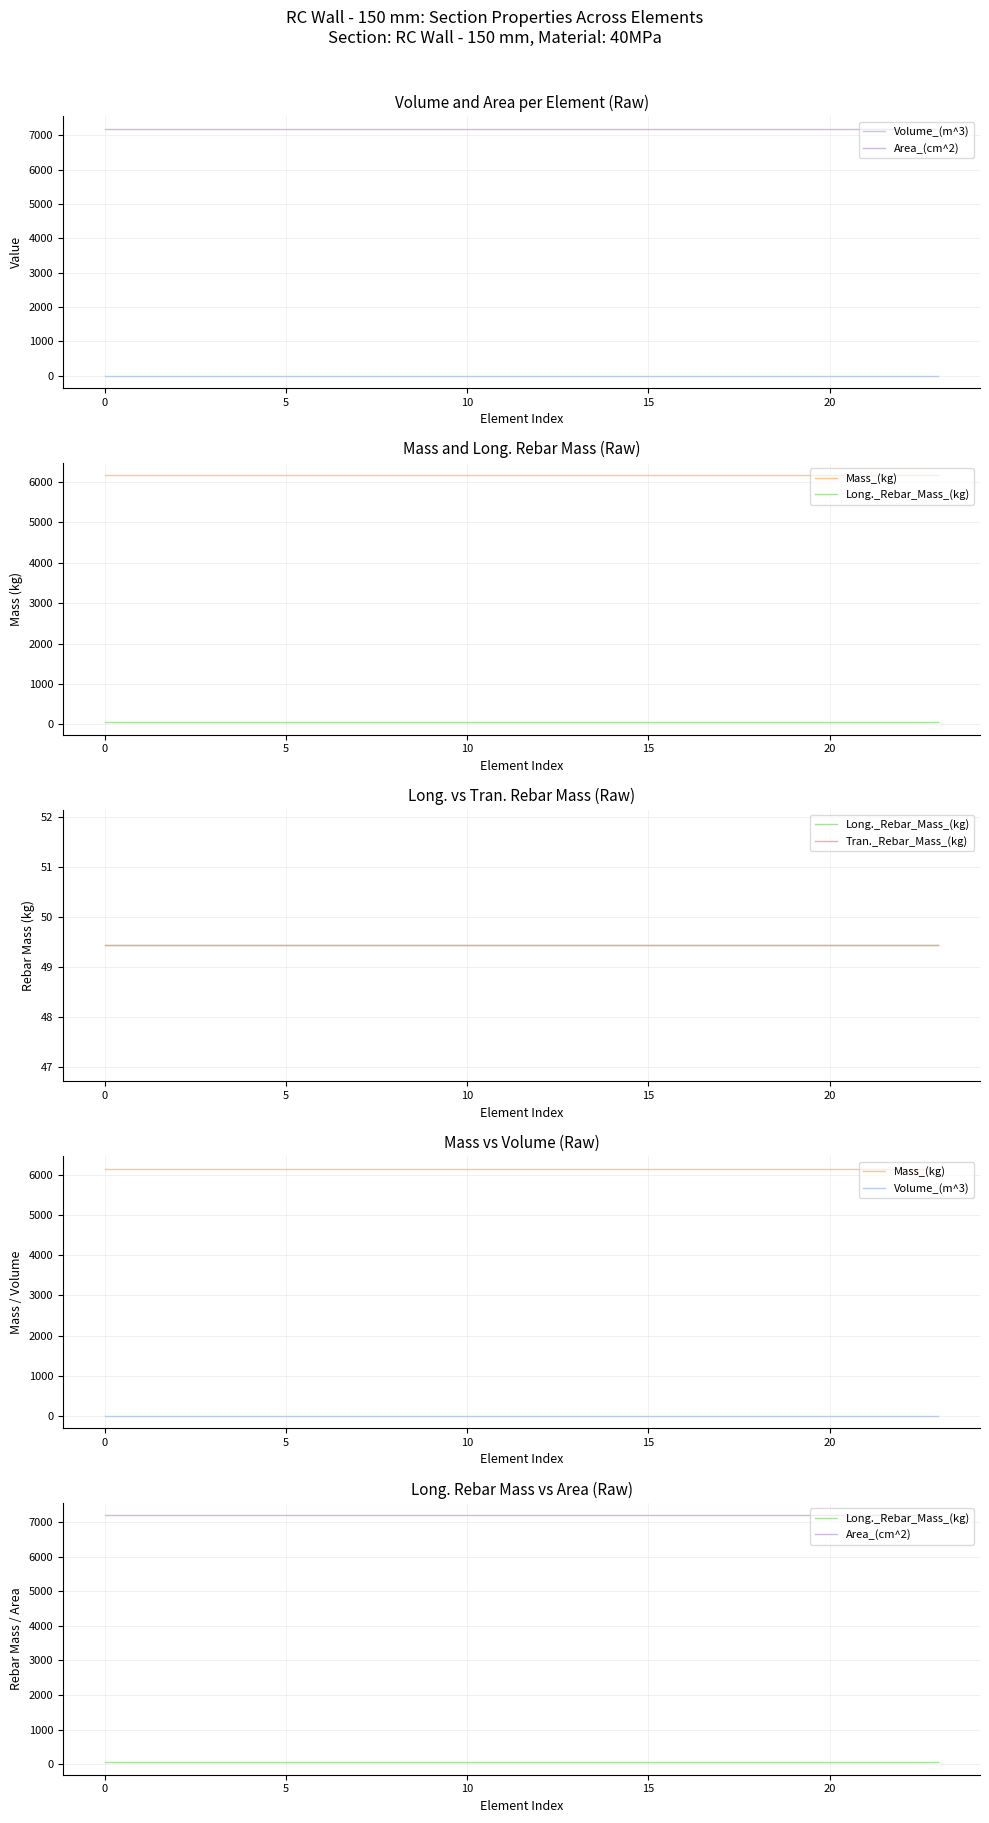

What is the difference between the highest and lowest values at 10?

7197.5